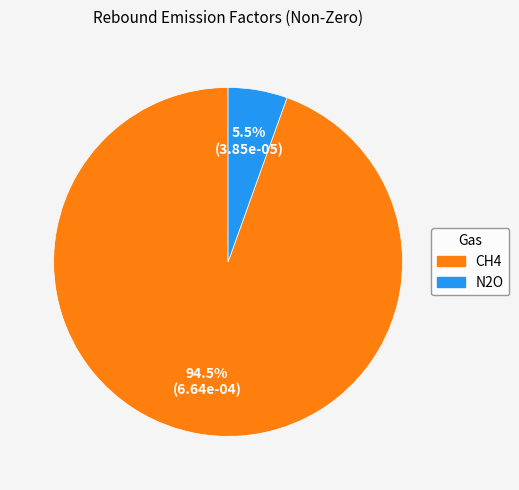

To the nearest percent, what is the difference between the N2O and CH4 slice percentages?

89%